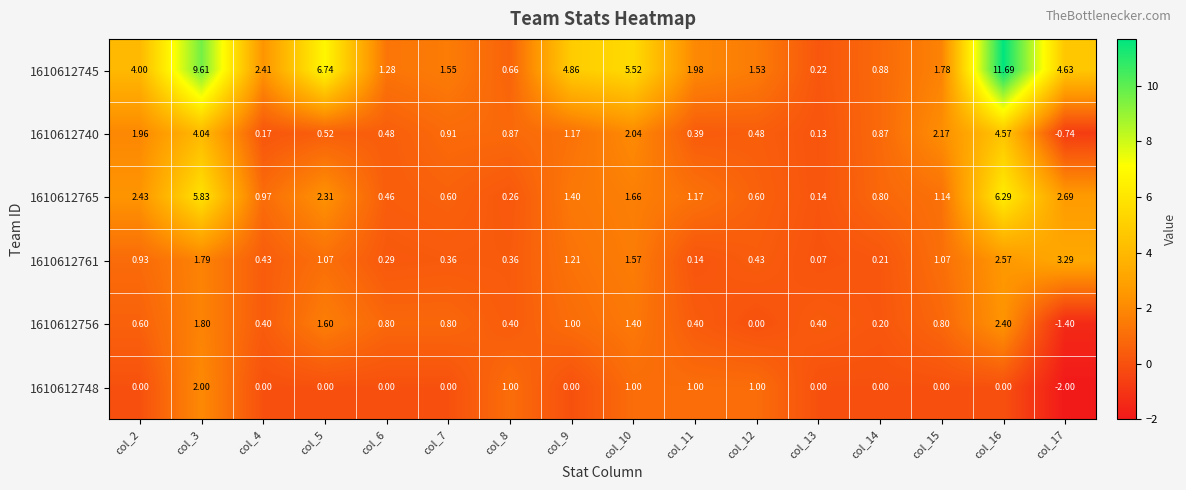

Is the value of 1610612740 at col_2 greater than the value of 1610612748 at col_16?

Yes